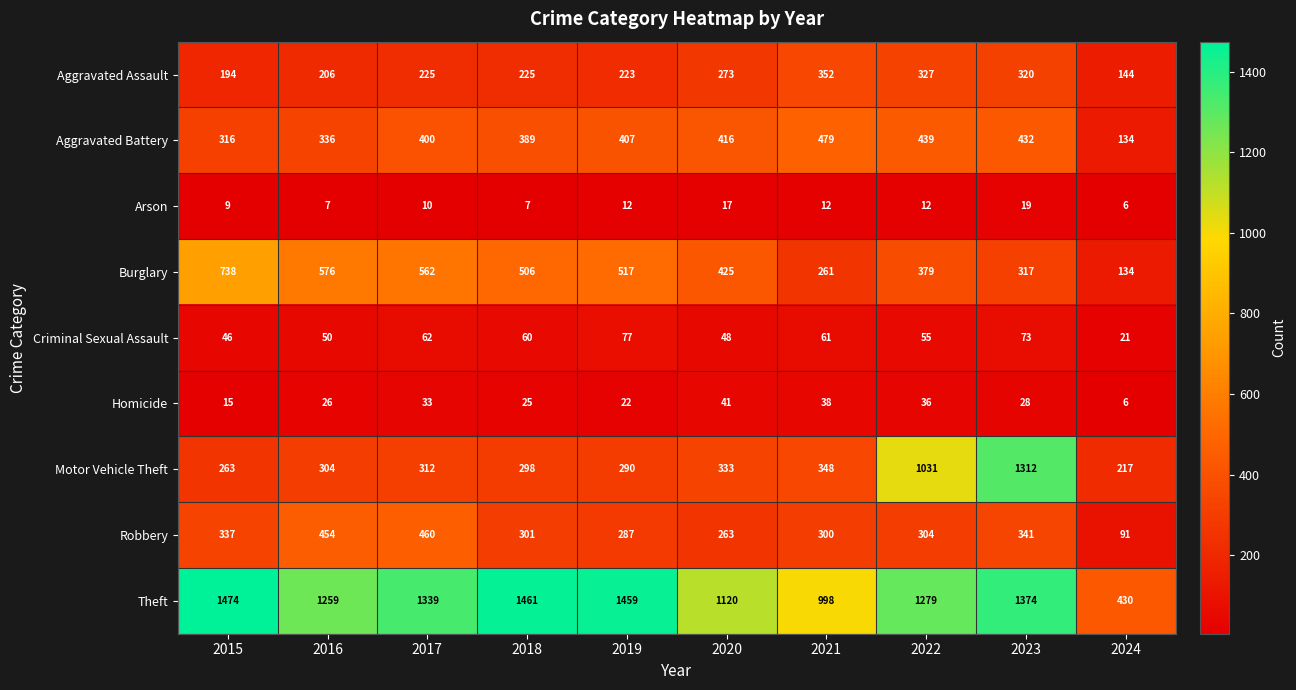

What is the spread (max minus min) of values at 2022?

1267